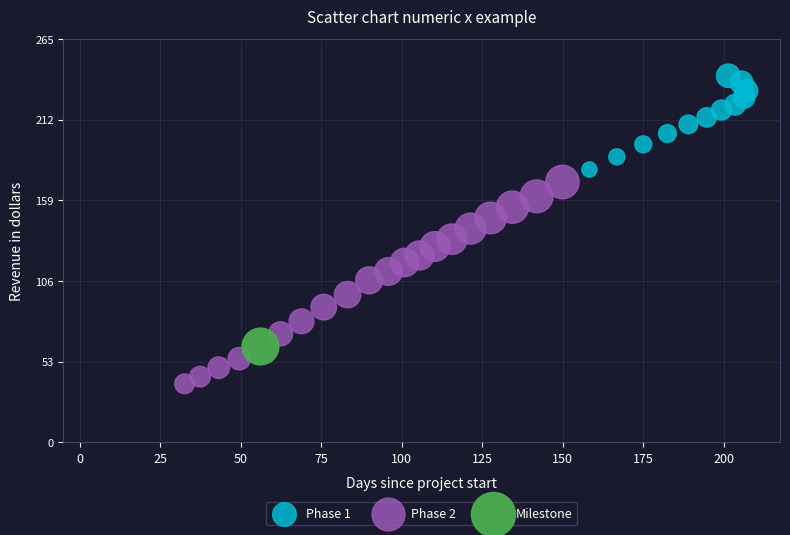

Which series reaches the maximum Y coordinate?

Phase 1